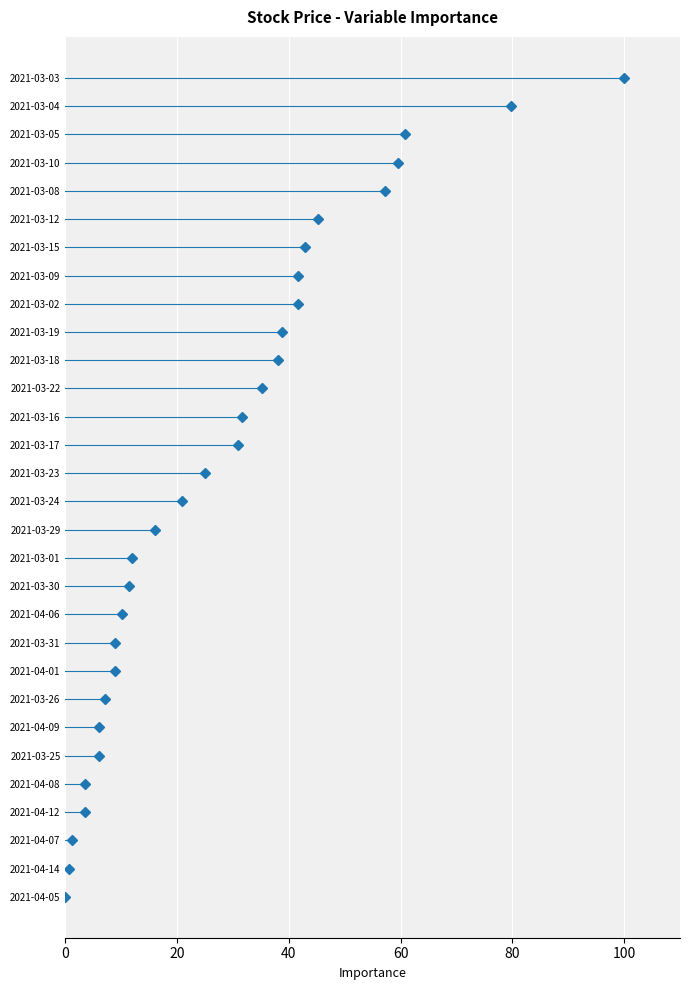

How many series are shown in this chart?

1